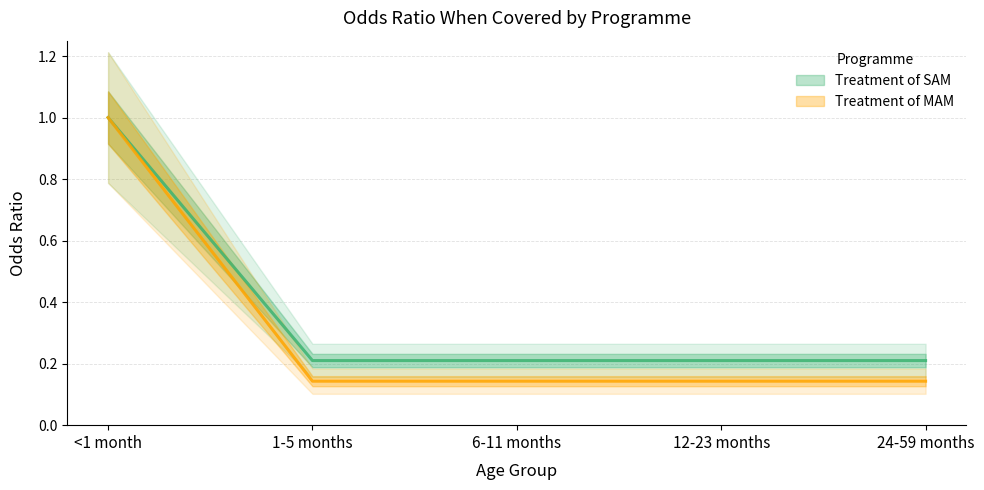

Count the Treatment of SAM values in the range 0 to 1.

5